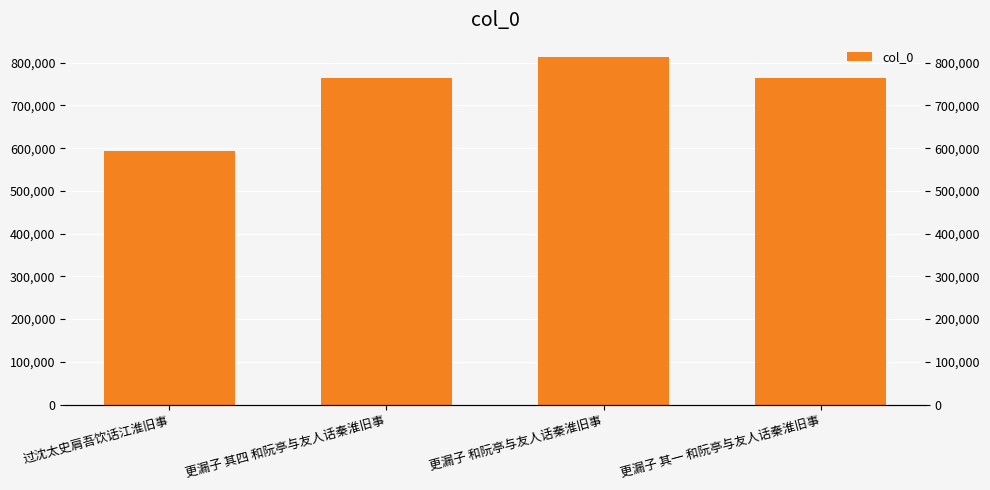

What position from the right is 更漏子 其四 和阮亭与友人话秦淮旧事?

3